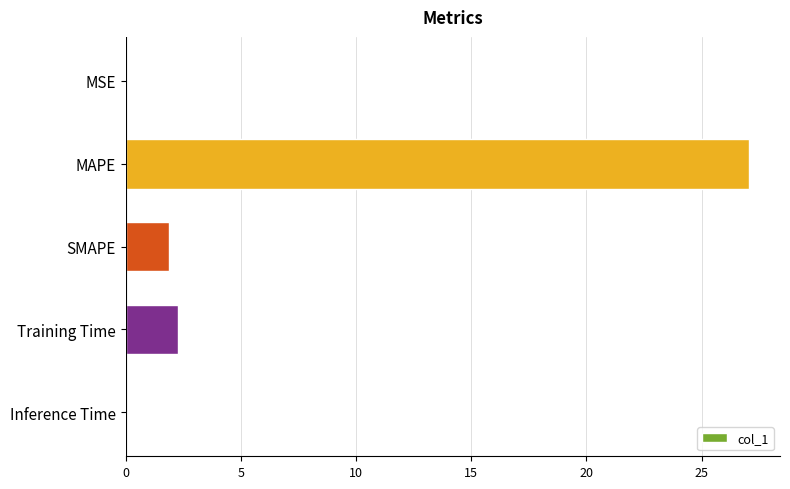

What is the greatest value displayed?

27.1